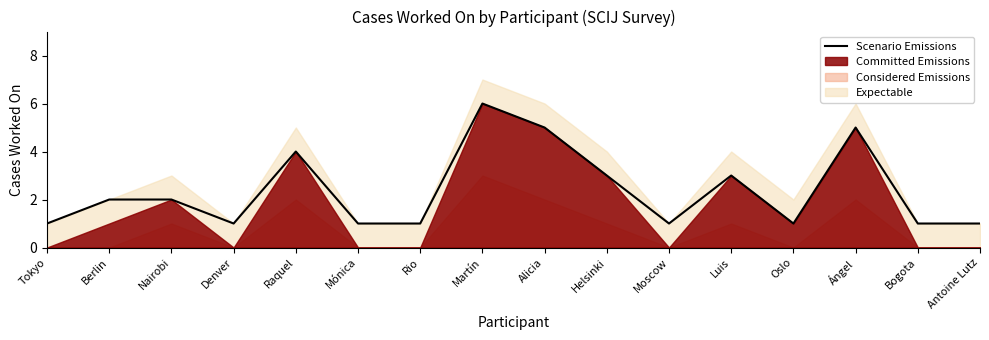

True or false: the data has more than 2 interior local peaks.

True